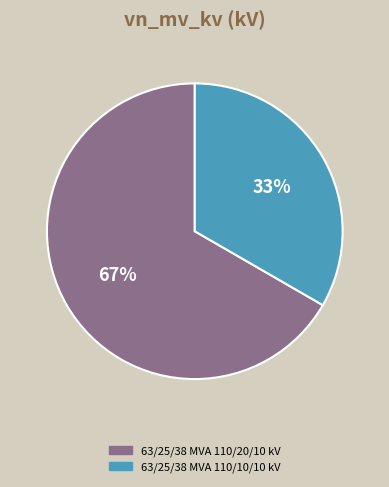

Which has a higher value, 63/25/38 MVA 110/10/10 kV or 63/25/38 MVA 110/20/10 kV?

63/25/38 MVA 110/20/10 kV